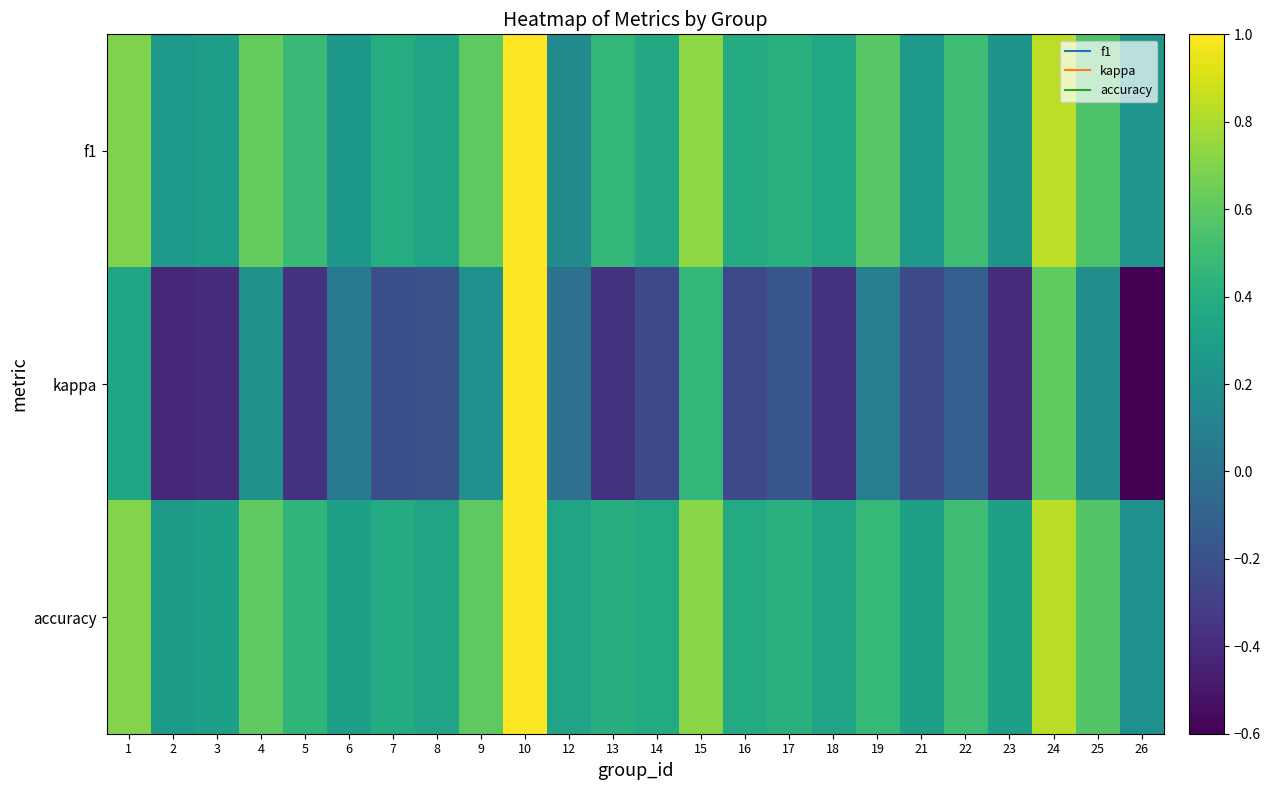

At which category is the sum across all series the highest?

10